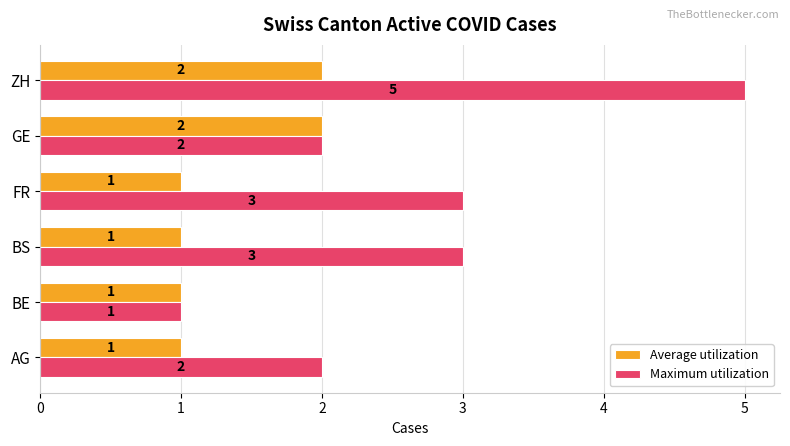

Count the Average utilization values in the range 1 to 2.

6